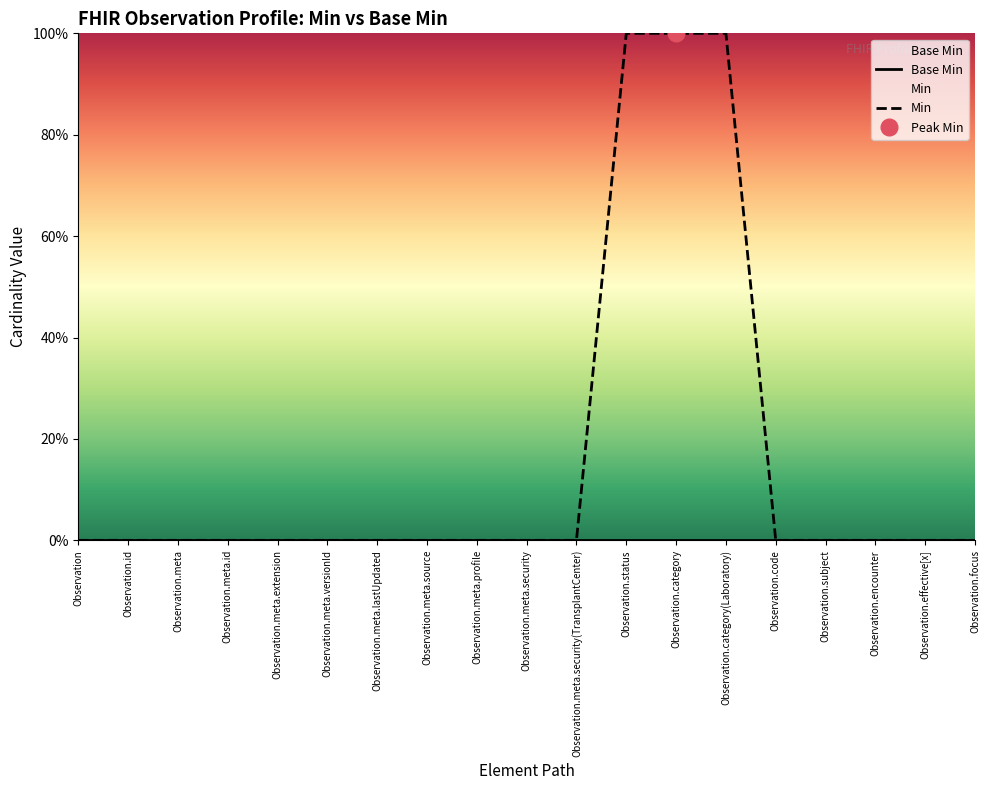

True or false: Min has more than 2 points higher than both neighbors.

False